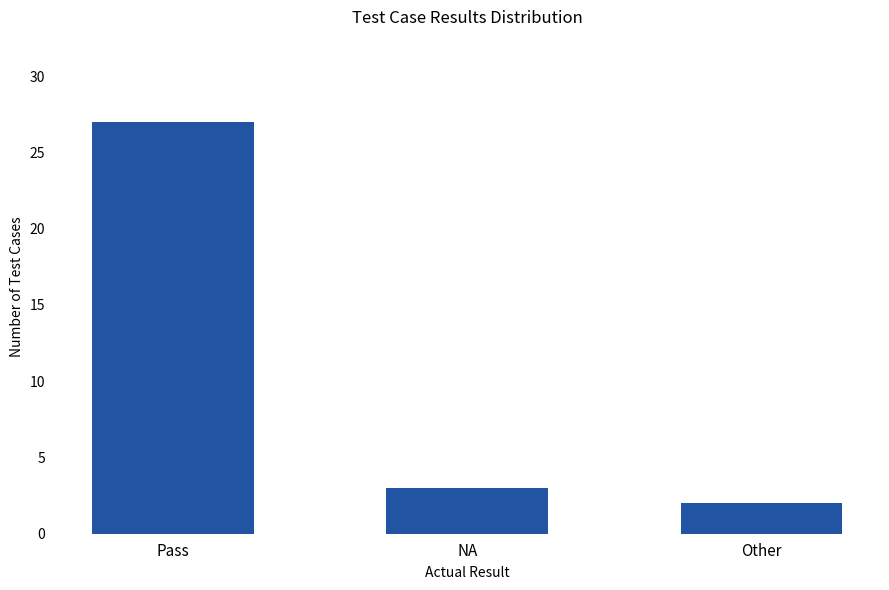

Which label corresponds to the smallest value in the chart?

Other